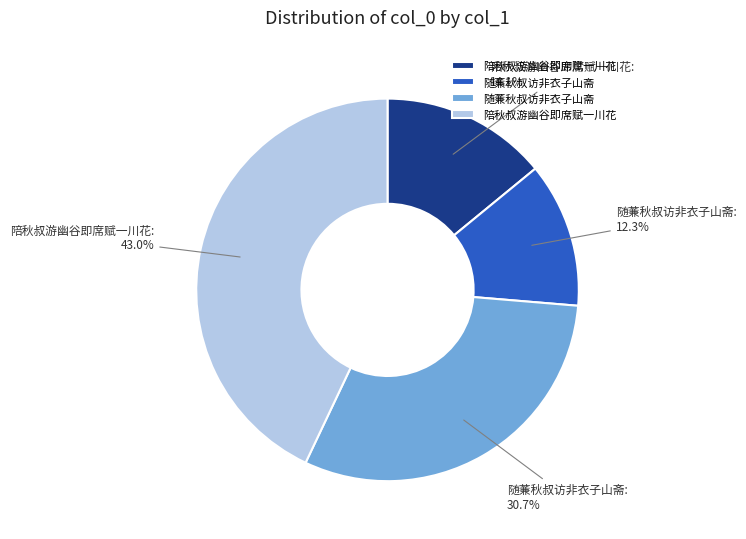

Is there a majority slice in this chart?

No